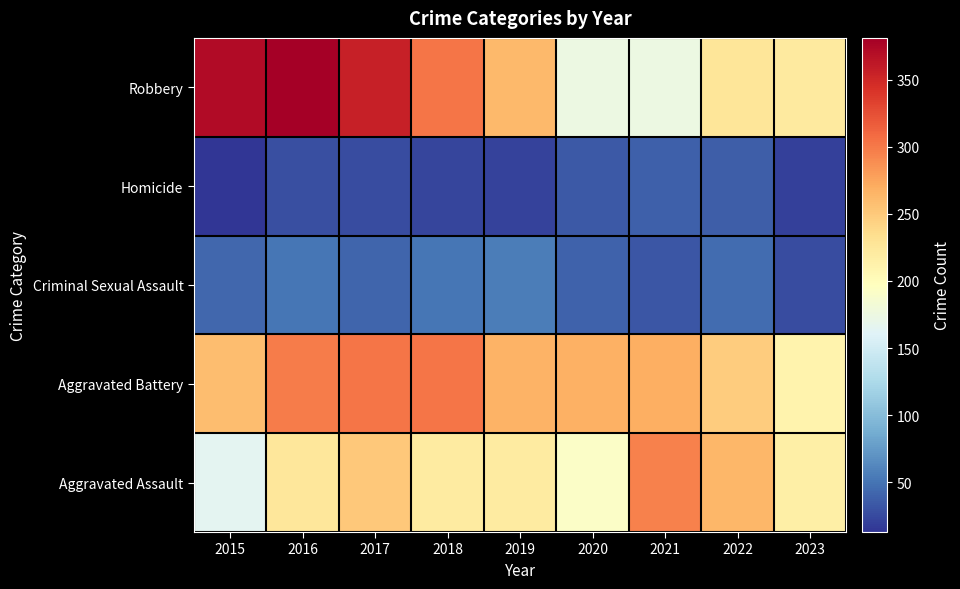

List the series in order of their peak value, lowest first.

Homicide, Criminal Sexual Assault, Aggravated Assault, Aggravated Battery, Robbery